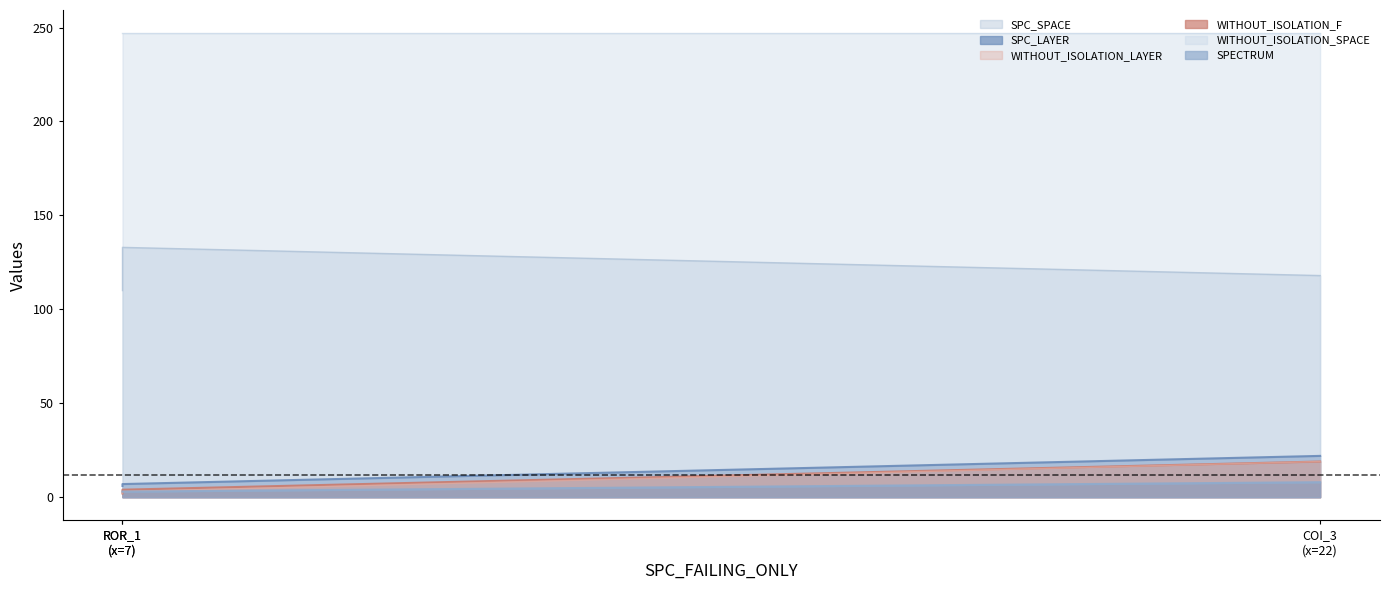

Where is WITHOUT_ISOLATION_SPACE nearest to the value 247?

AutoResponder.EmailSystem.Client.COI_3